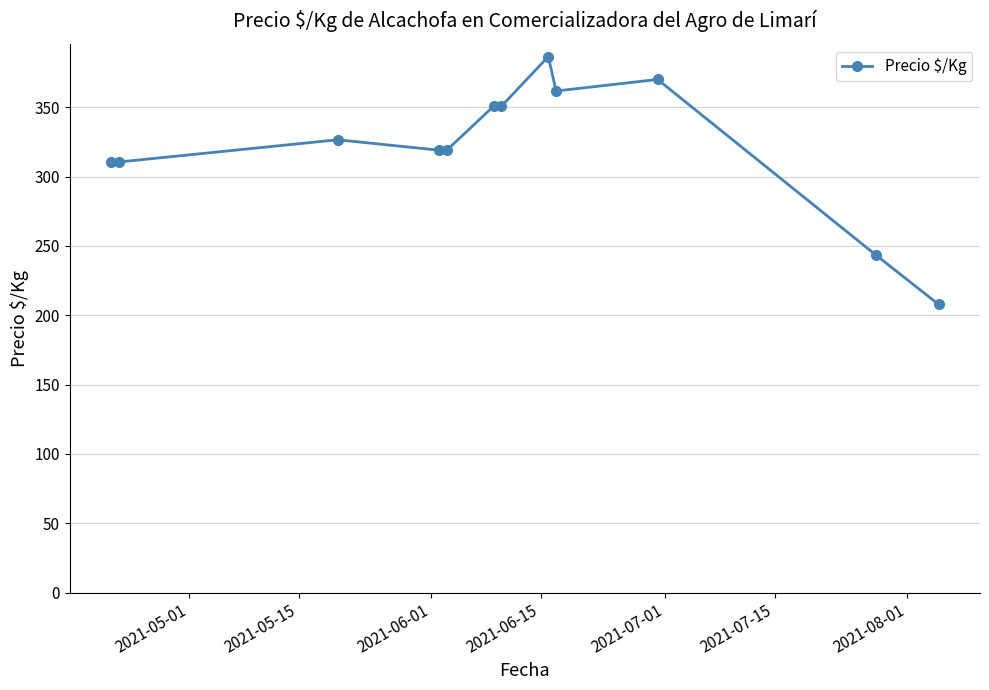

True or false: there are more than 1 points higher than both neighbors.

True